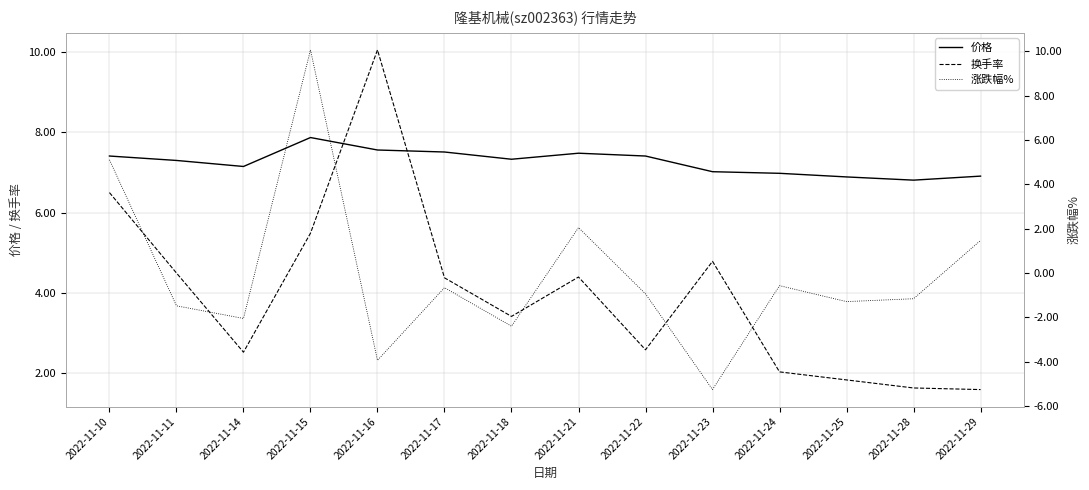

Rank the series by their average value, from lowest to highest.

涨跌幅%, 换手率, 价格